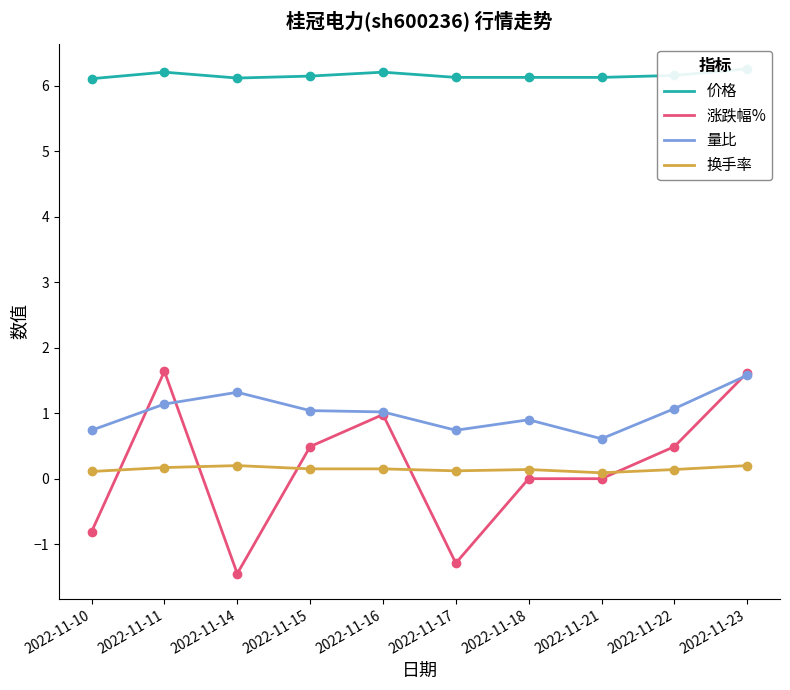

Which series has the largest total across all categories?

价格